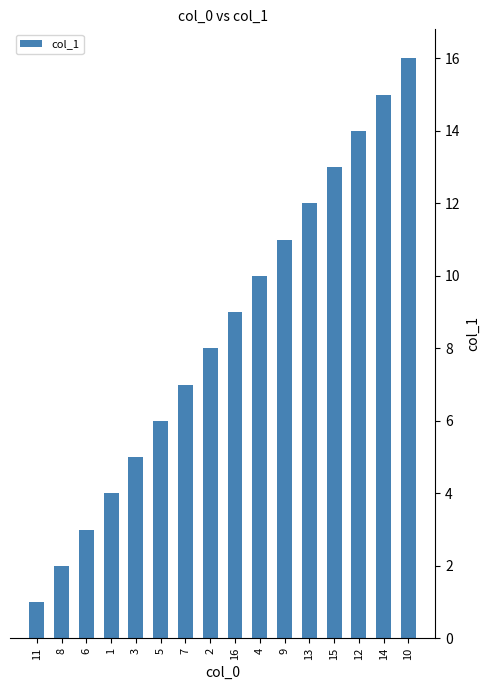

List the labels in order of value, smallest first.

11, 8, 6, 1, 3, 5, 7, 2, 16, 4, 9, 13, 15, 12, 14, 10